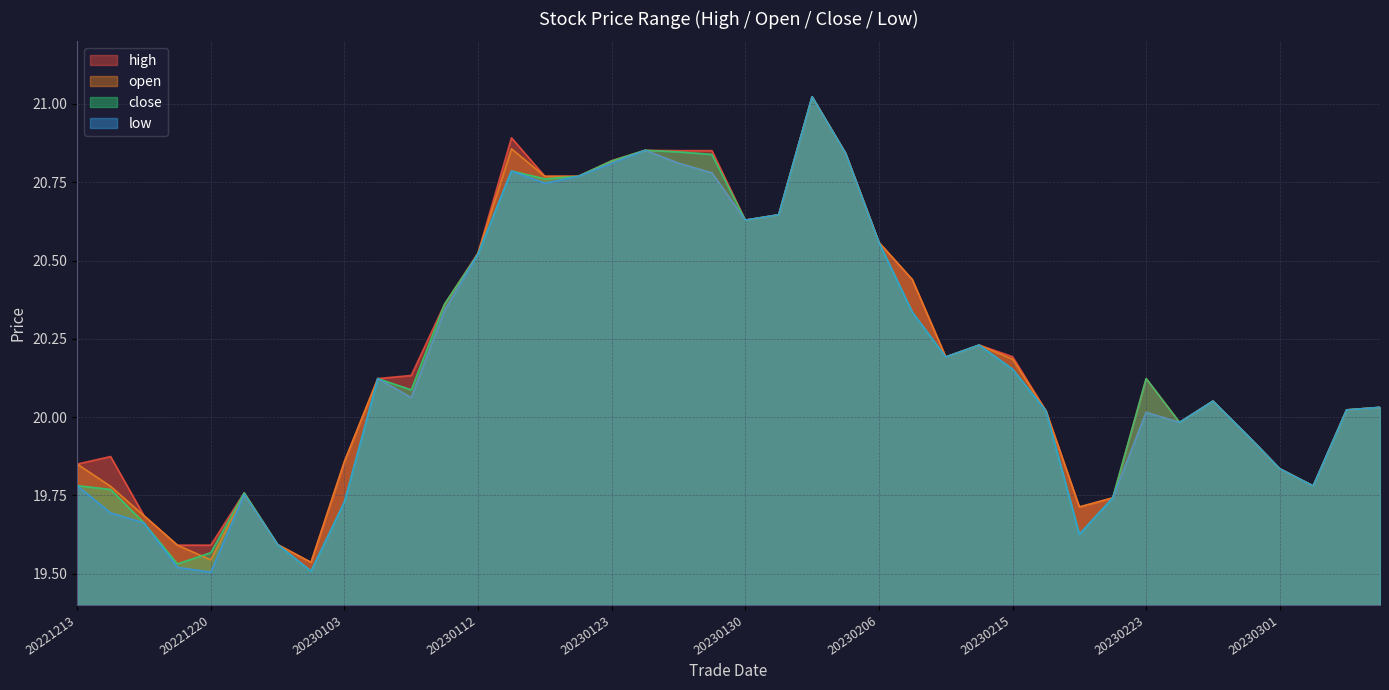

Which has a higher value, 20221219 or 20221220?

20221219